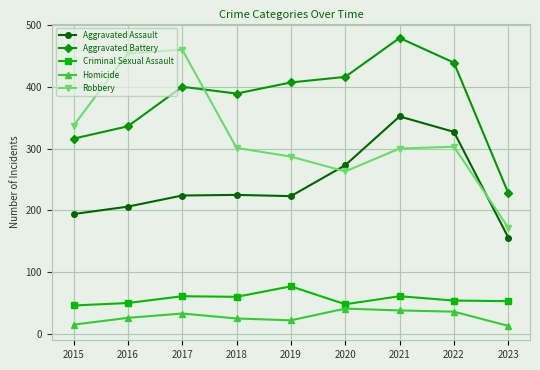

What are all the series names shown in the legend?

Aggravated Assault, Aggravated Battery, Criminal Sexual Assault, Homicide, Robbery